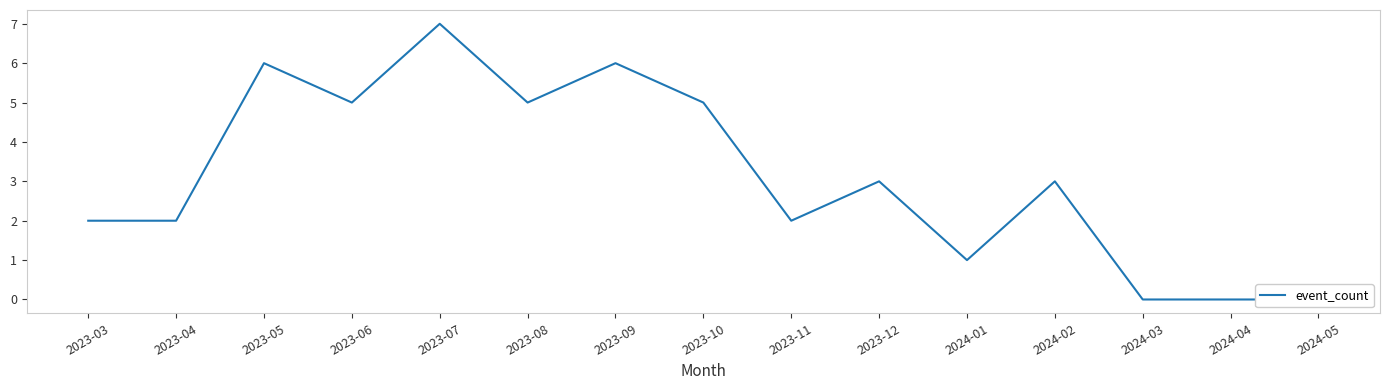

True or false: the data has more than 2 interior local peaks.

True